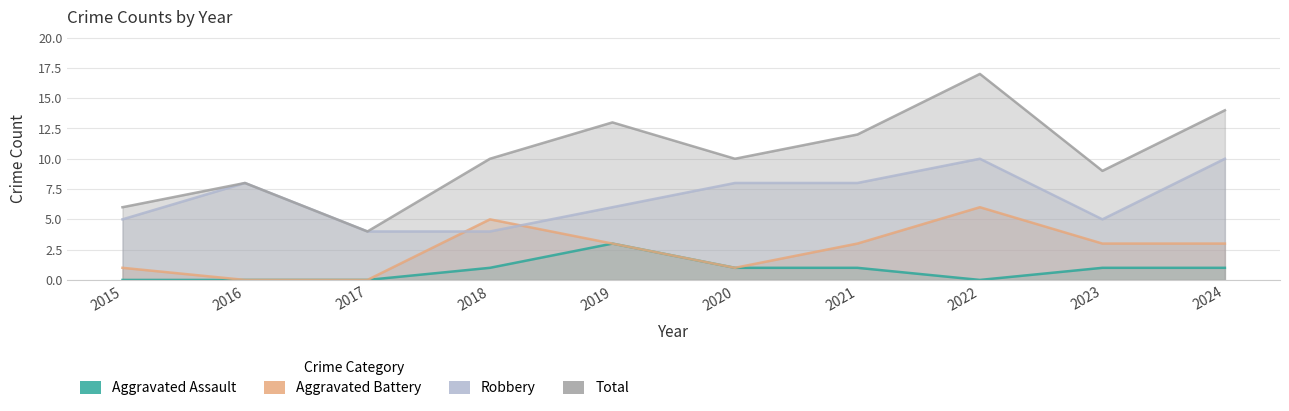

How many data points in Aggravated Battery are less than 3?

4